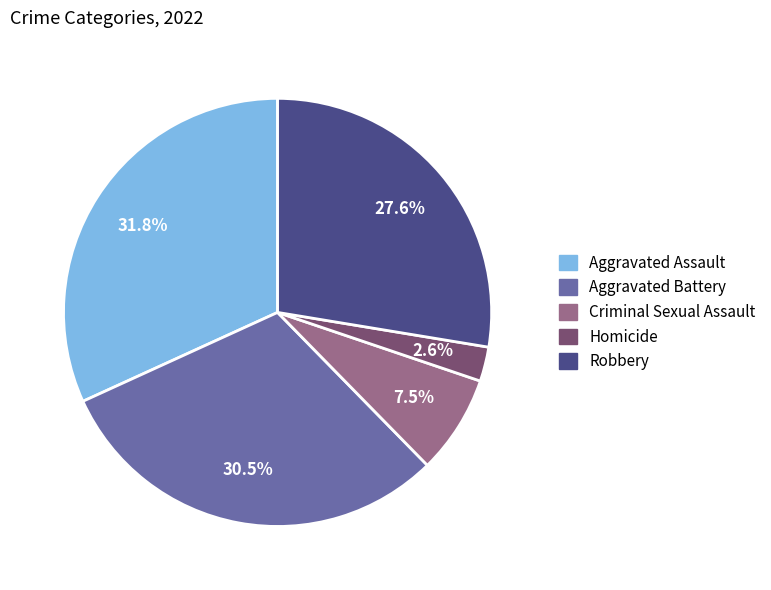

How many segments does this pie chart have?

5